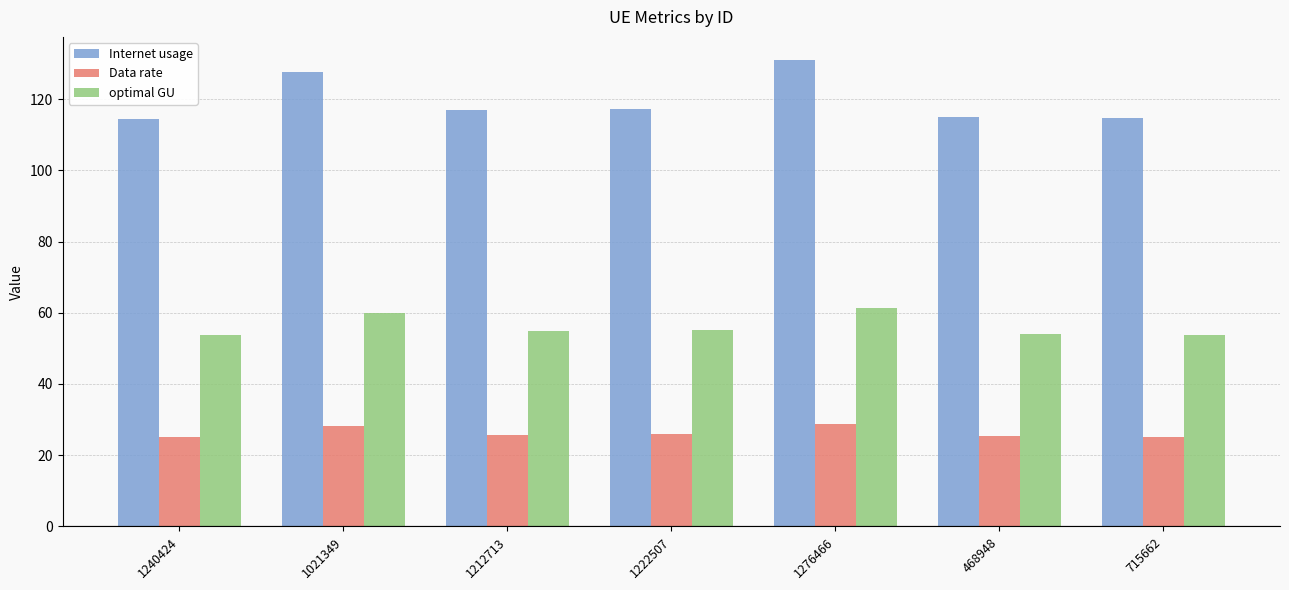

What position from the right is 468948?

2